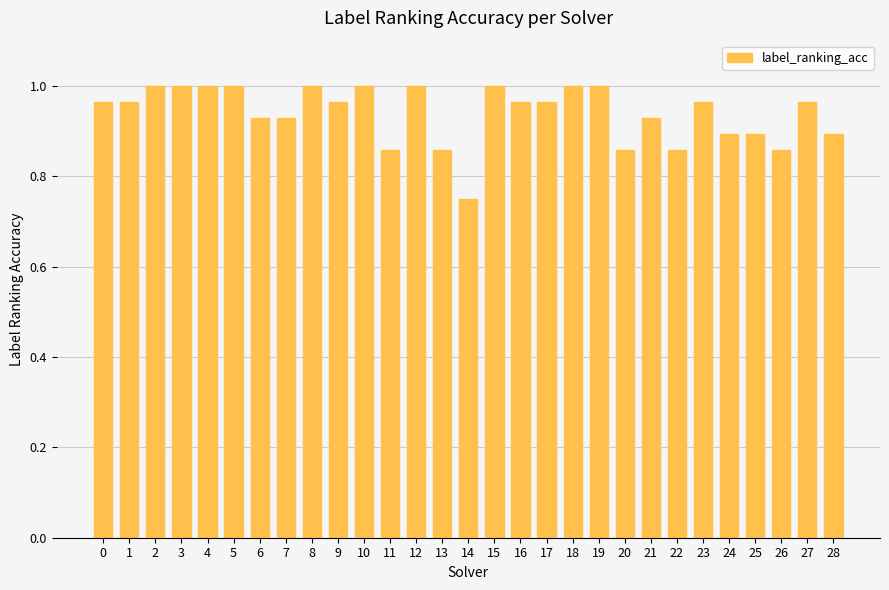

Where is the data nearest to the value 0?

14